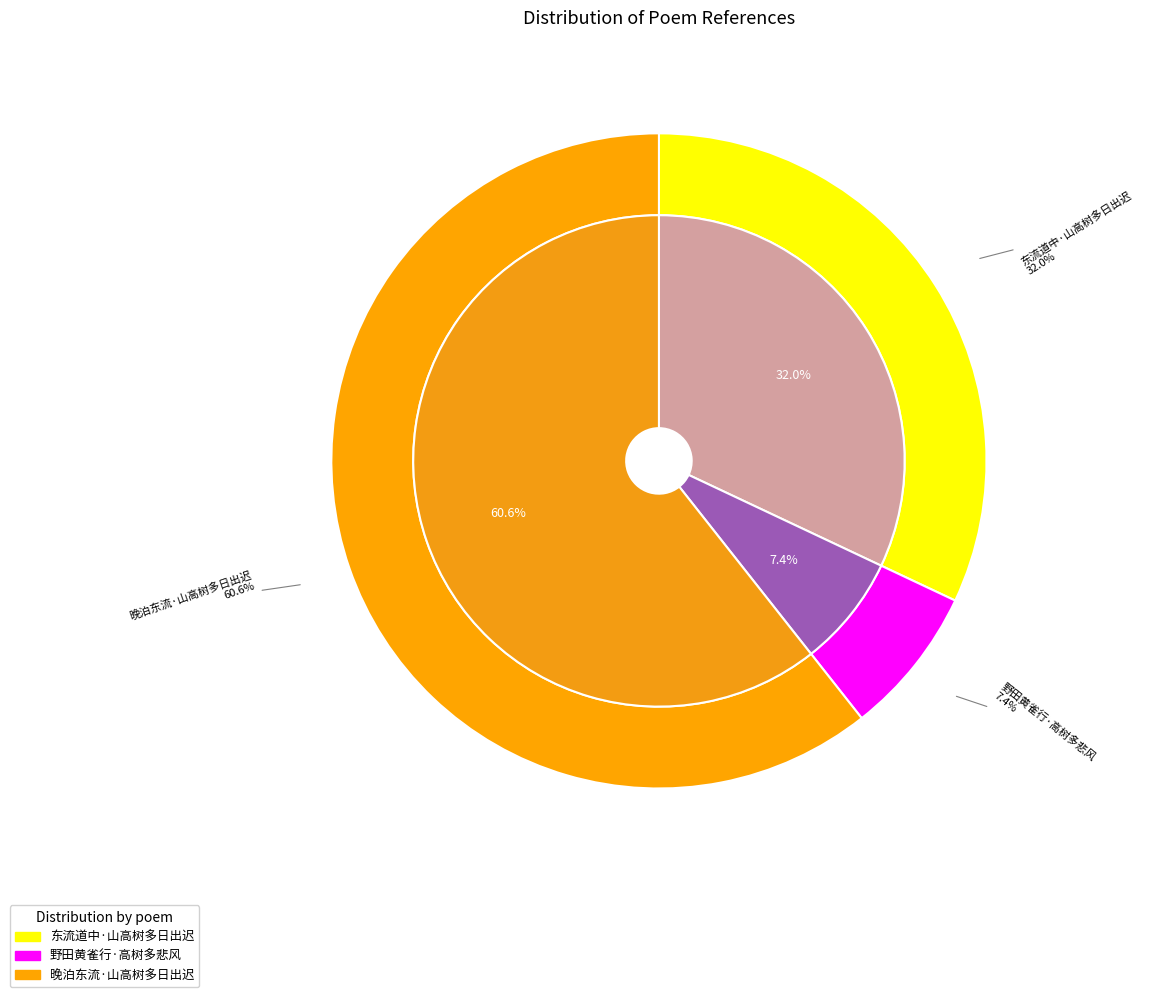

What is the smallest slice in the pie chart?

野田黄雀行·高树多悲风